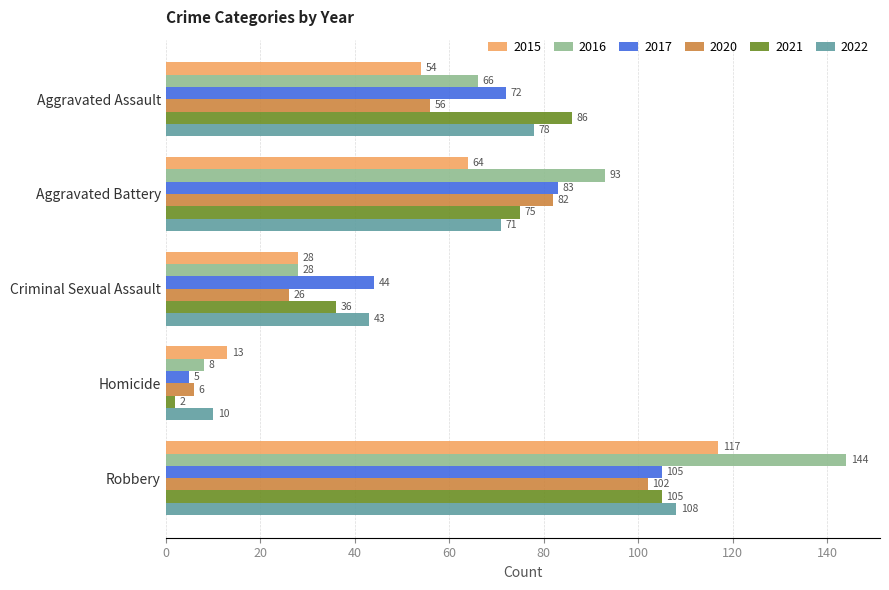

Which series has the largest total across all categories?

2016